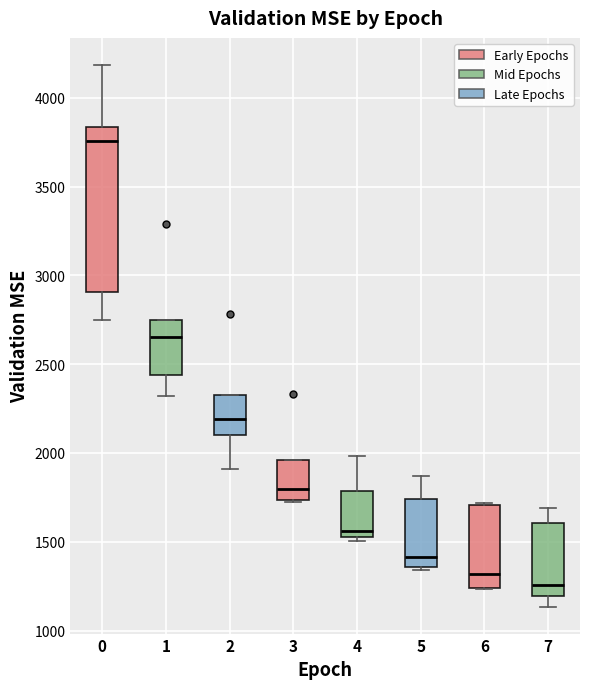

Which box's median line is the lowest?

7